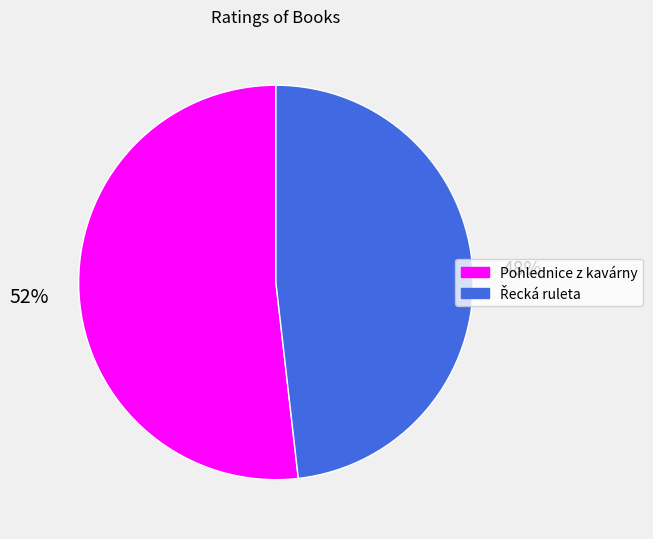

How many segments does this pie chart have?

2